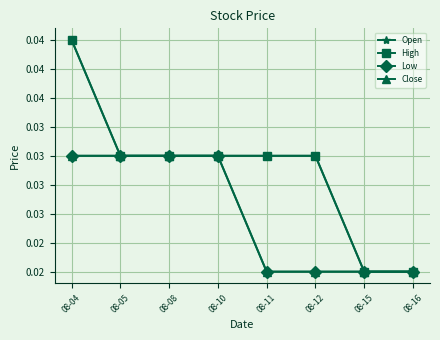

True or false: Low and High intersect in this chart.

False